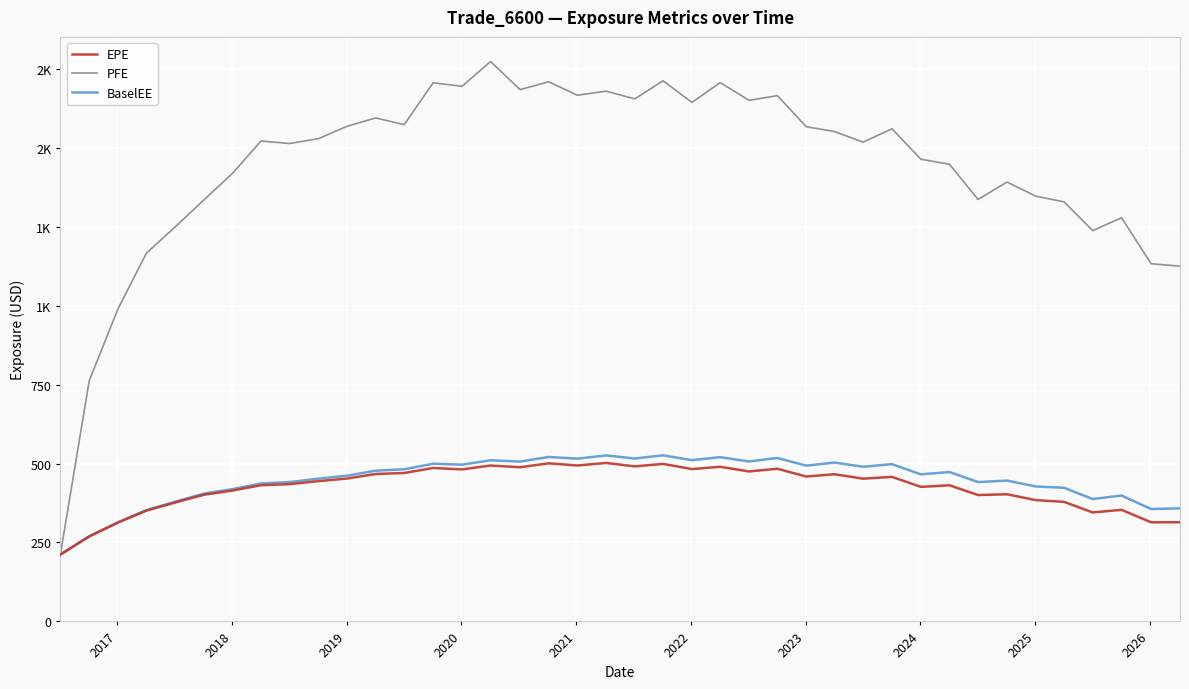

Does the chart display data point markers on the line(s)?

No